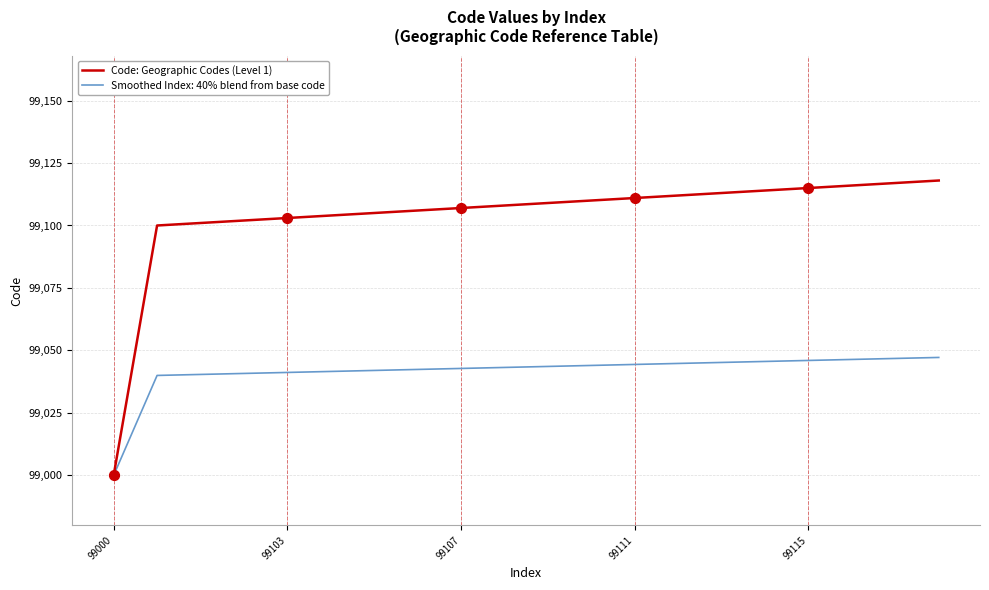

Which series has the widest spread of values?

Code: Geographic Codes (Level 1)